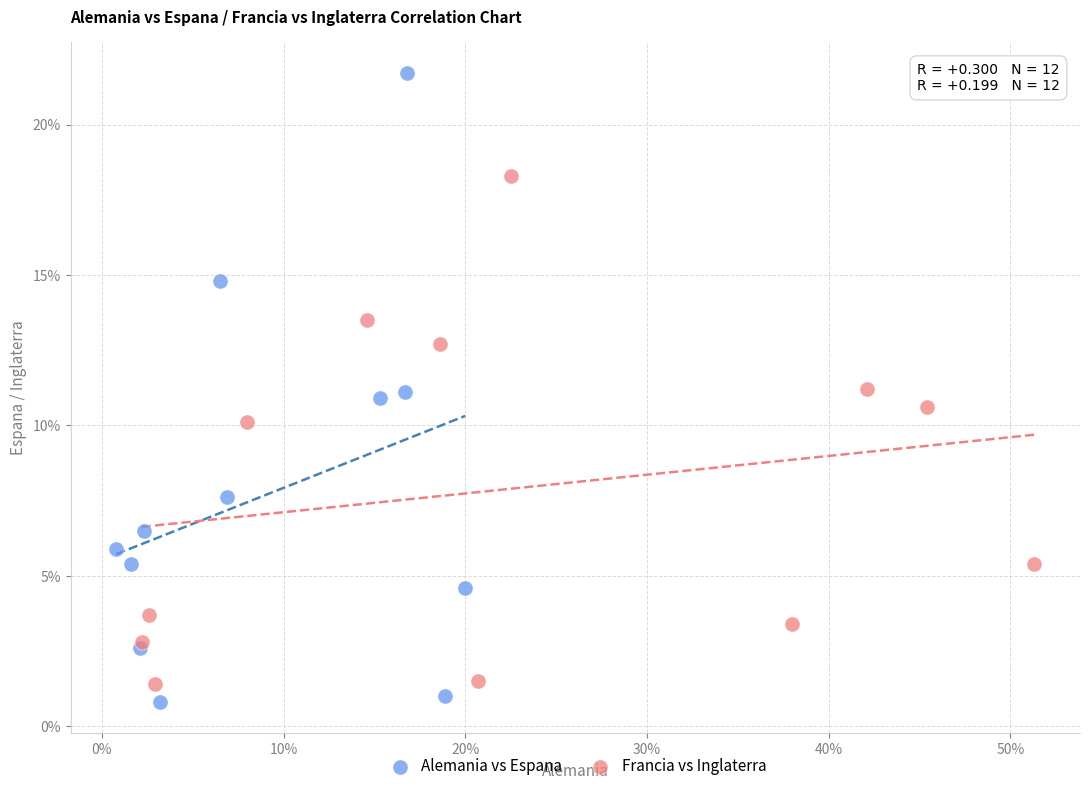

Which series contains the highest Y value?

Alemania vs Espana